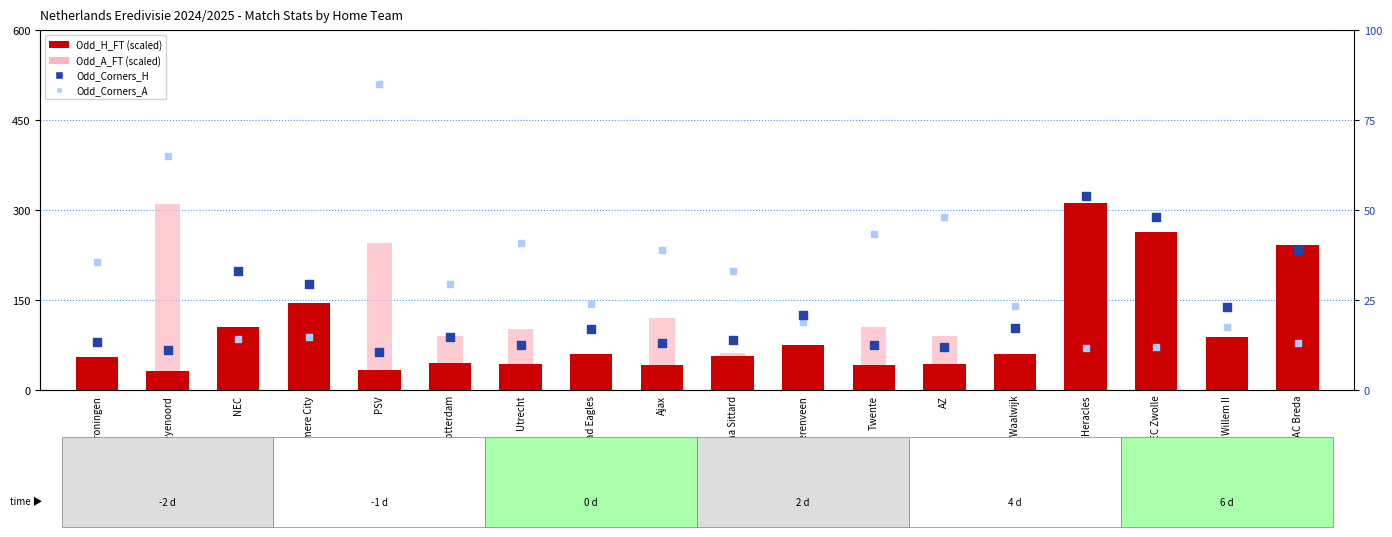

Which series has the largest total across all categories?

Odd_H_FT (scaled)